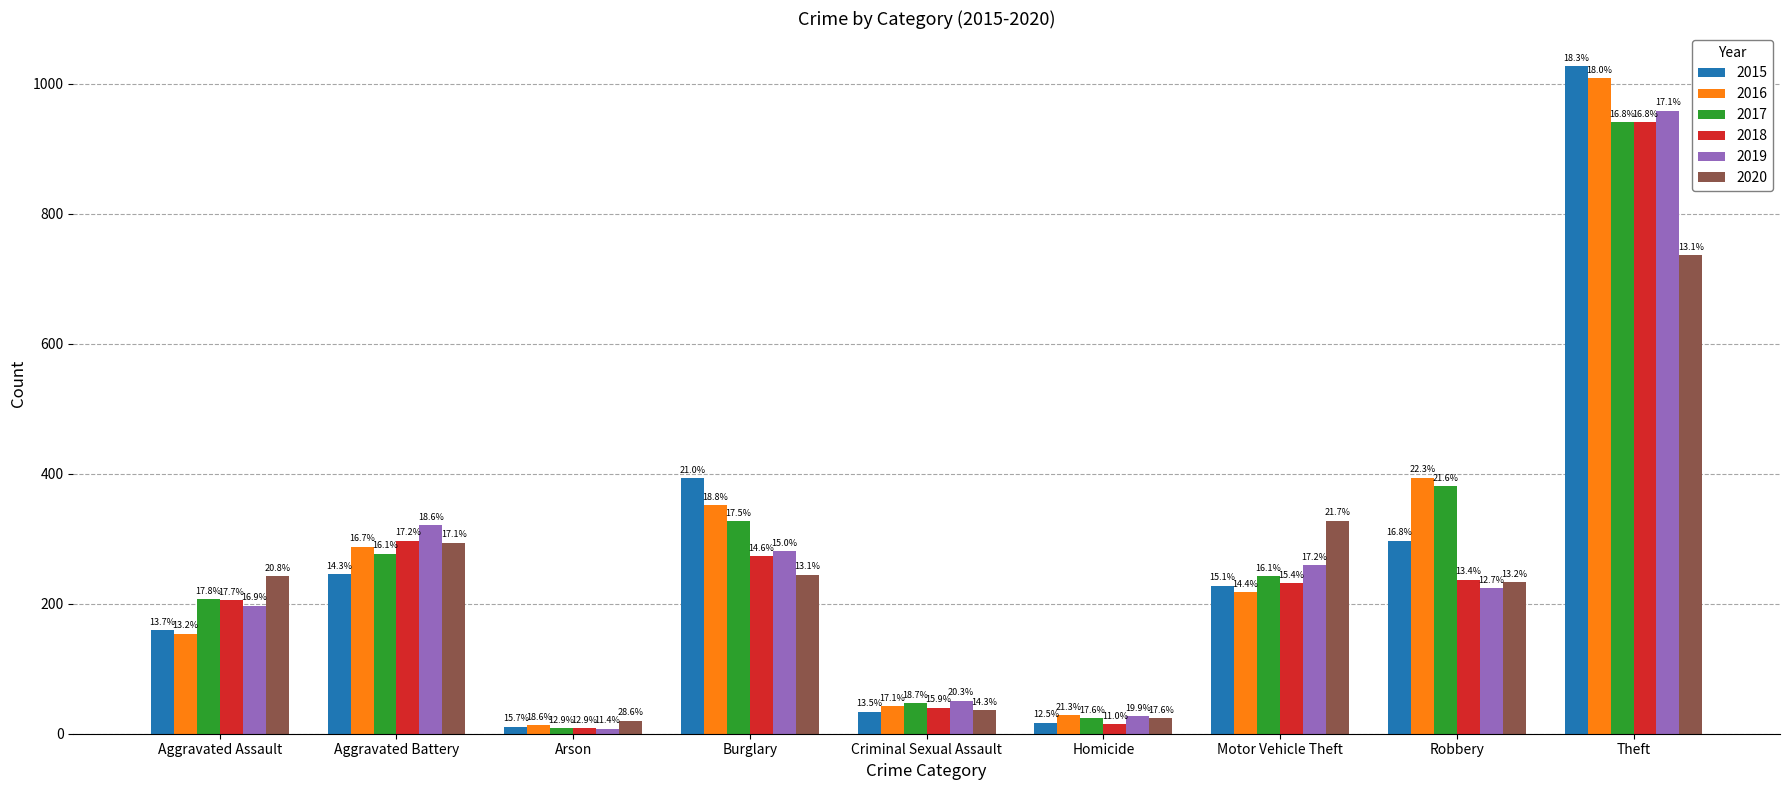

Where does the 2020 series first go above 242?

Aggravated Battery